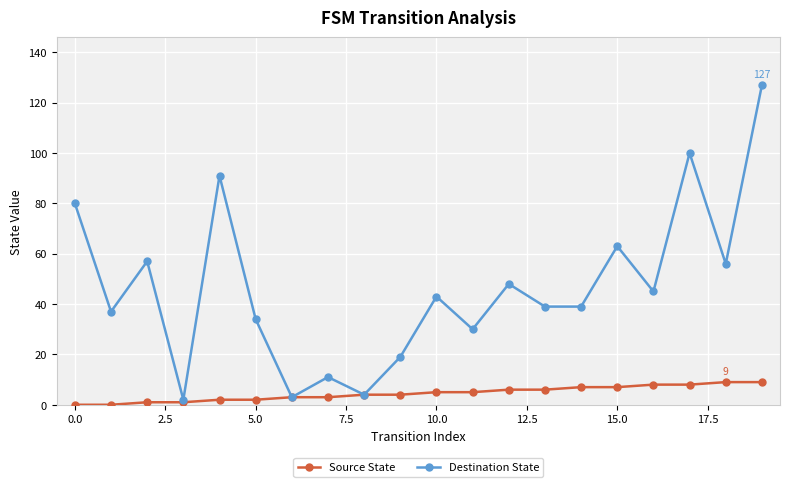

Rank the series by their maximum value, from lowest to highest.

Source State, Destination State